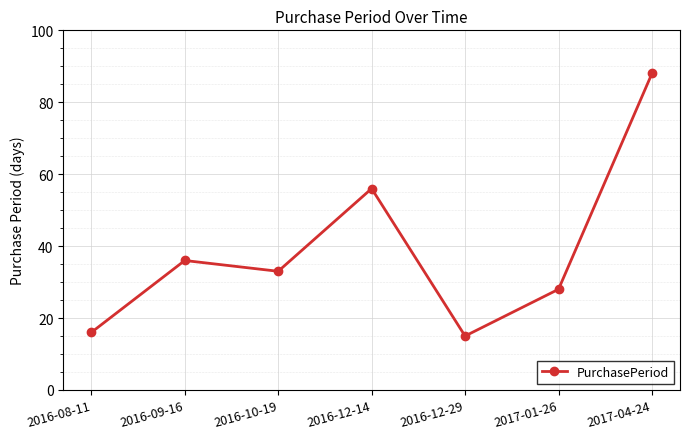

Which category has the highest value across all series?

2017-04-24